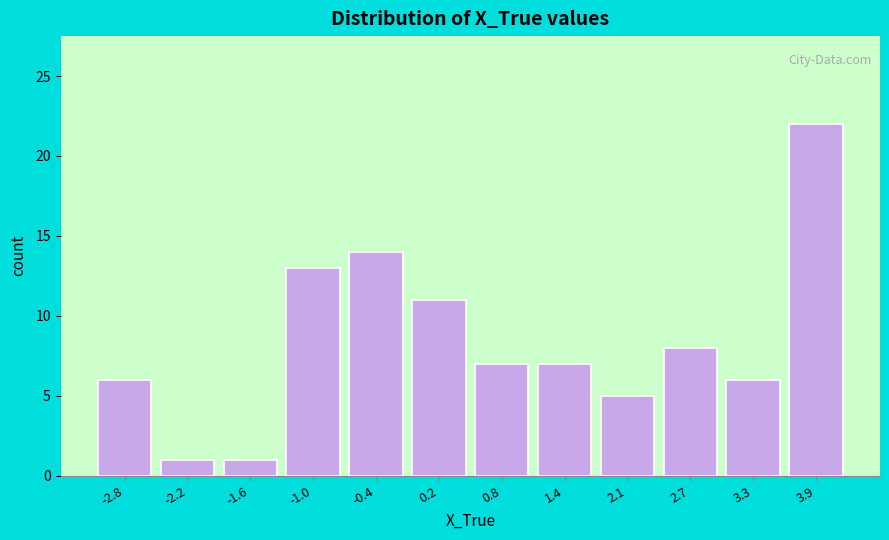

Reading right to left, extract all data points from this chart.

22	6	8	5	7	7	11	14	13	1	1	6